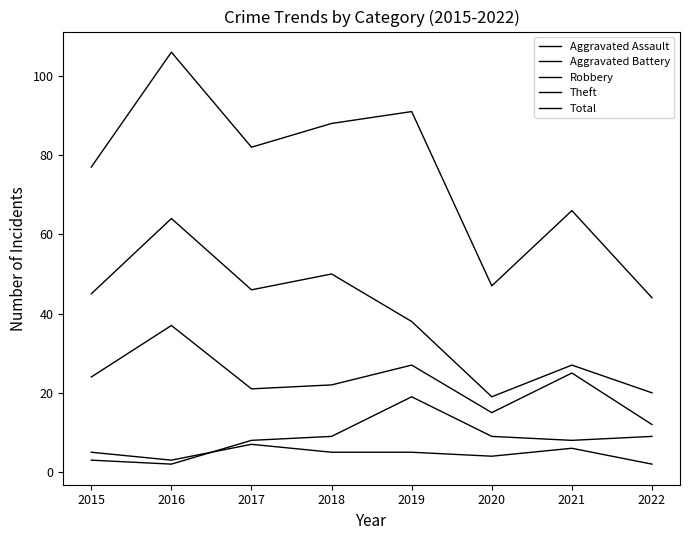

Reading left to right, extract all data points from this chart.

Aggravated Assault: 5	3	7	5	5	4	6	2
Aggravated Battery: 3	2	8	9	19	9	8	9
Robbery: 24	37	21	22	27	15	25	12
Theft: 45	64	46	50	38	19	27	20
Total: 77	106	82	88	91	47	66	44